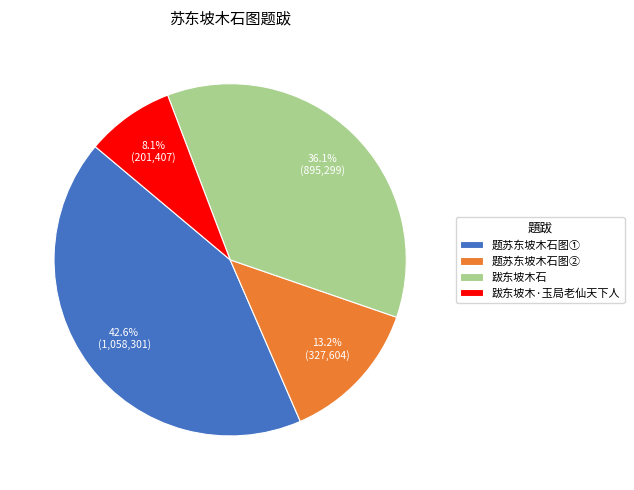

Which slice is the largest?

题苏东坡木石图①